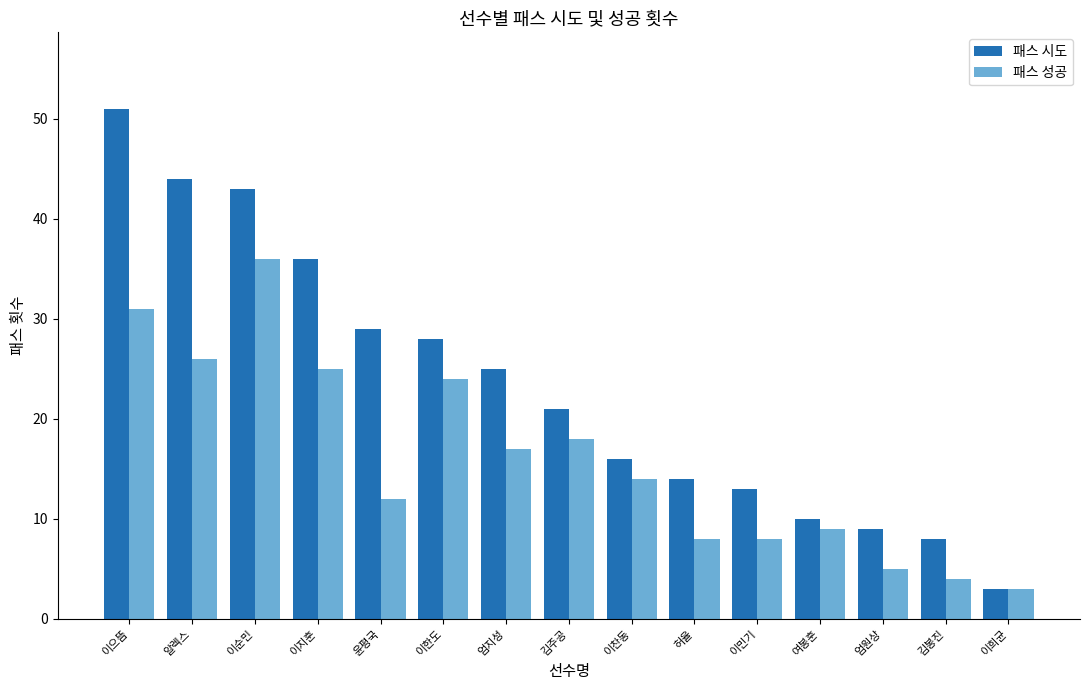

What is the total value across all series at 이순민?

79